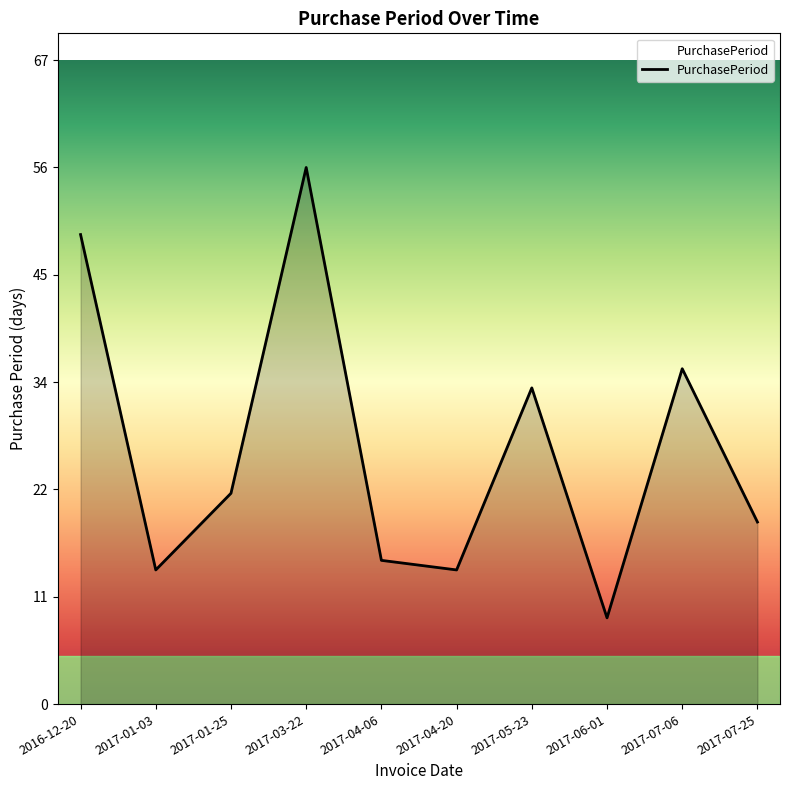

Where does the data first go above 22?

2016-12-20